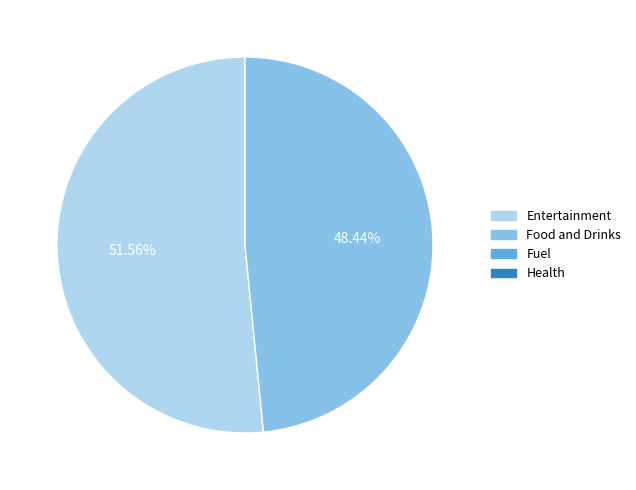

Is there any slice that represents more than half of the pie?

Yes